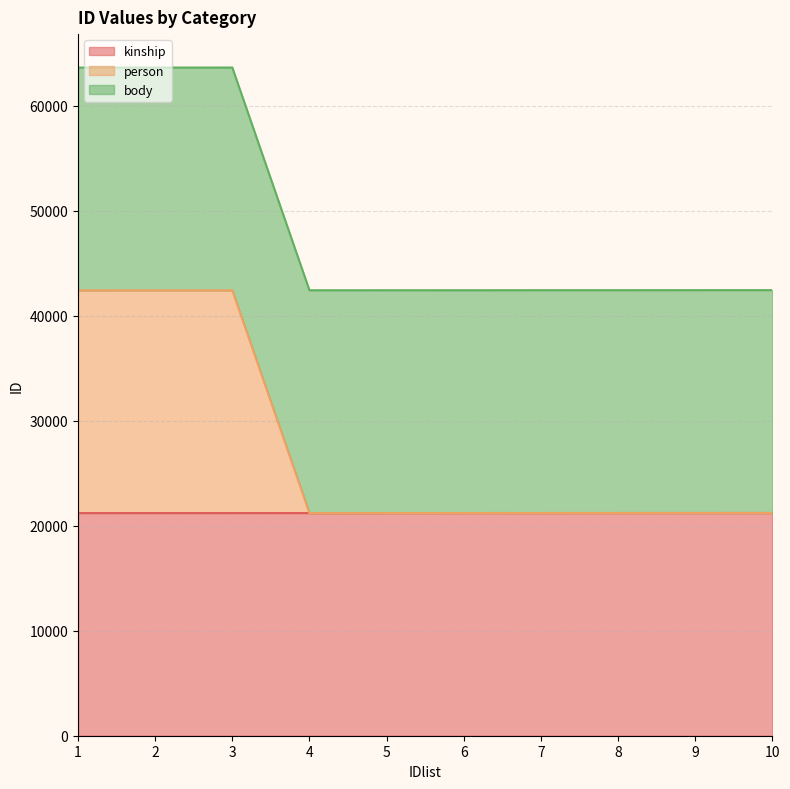

What is the difference between the second highest and minimum values in the person series?

21220